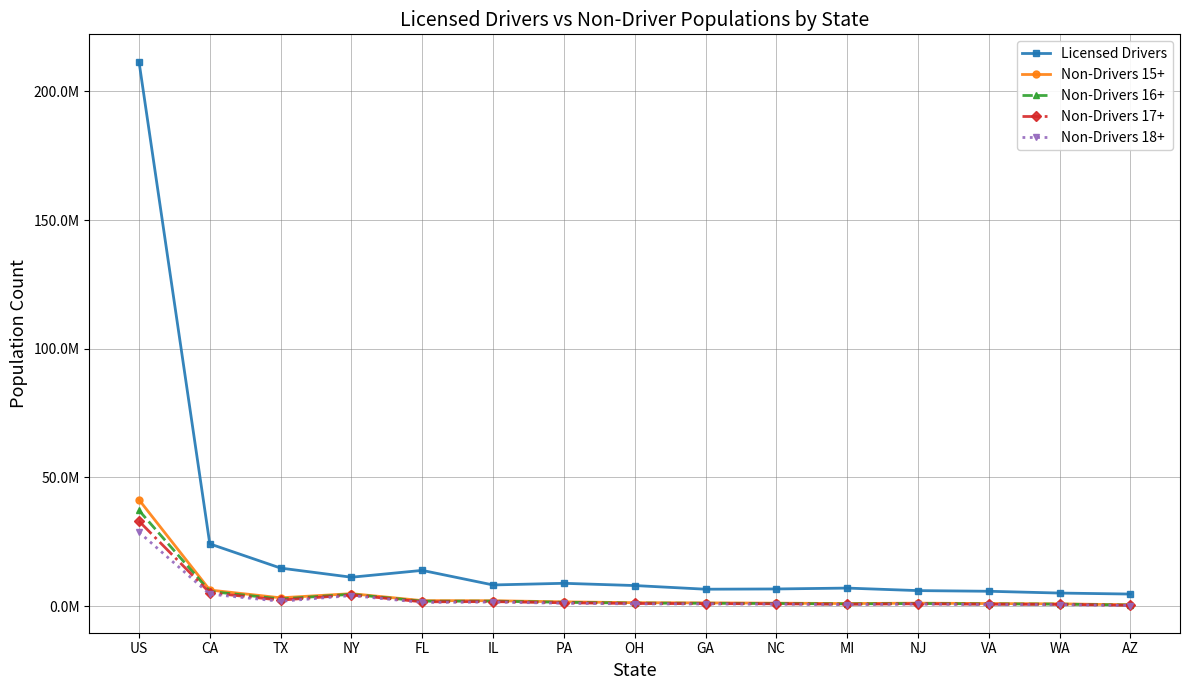

What are all the series names shown in the legend?

Licensed Drivers, Non-Drivers 15+, Non-Drivers 16+, Non-Drivers 17+, Non-Drivers 18+